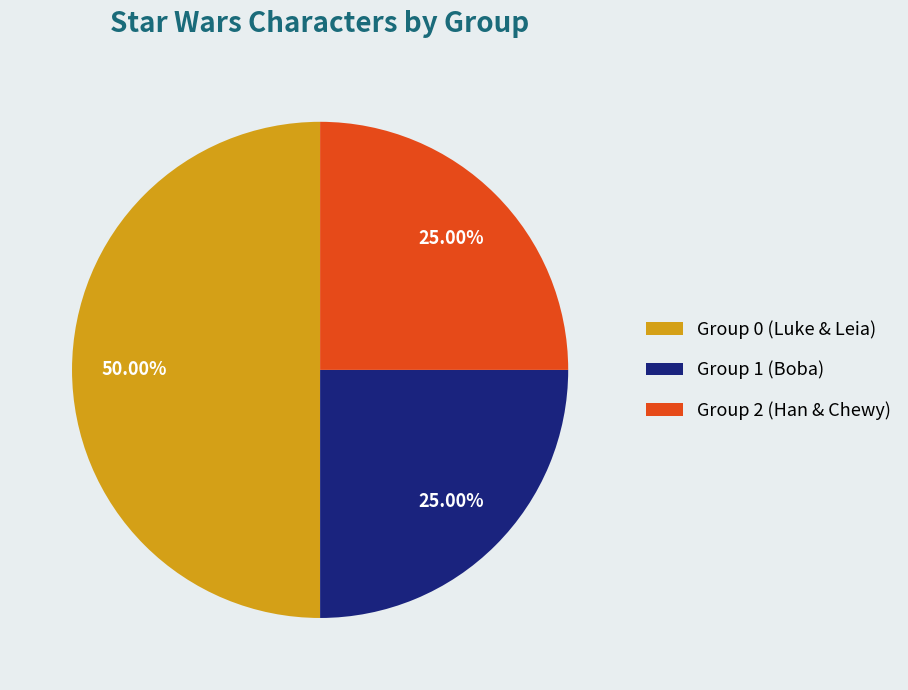

The Group 1 (Boba) slice represents 25% of the pie. True or false?

True